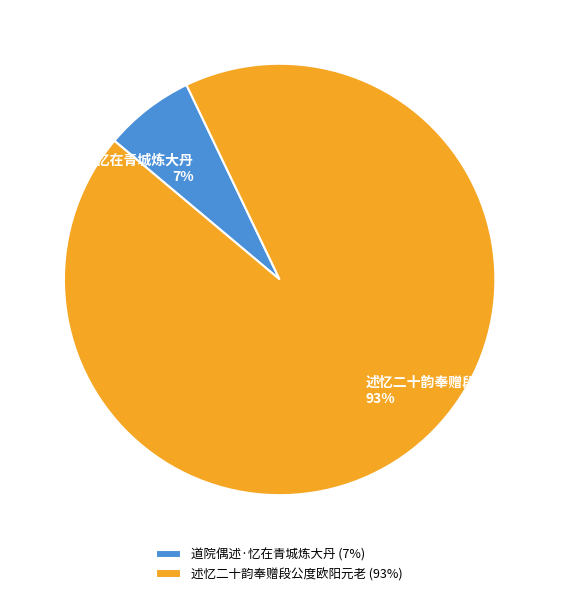

To the nearest percent, what is the difference between the largest and smallest slice percentages?

86%